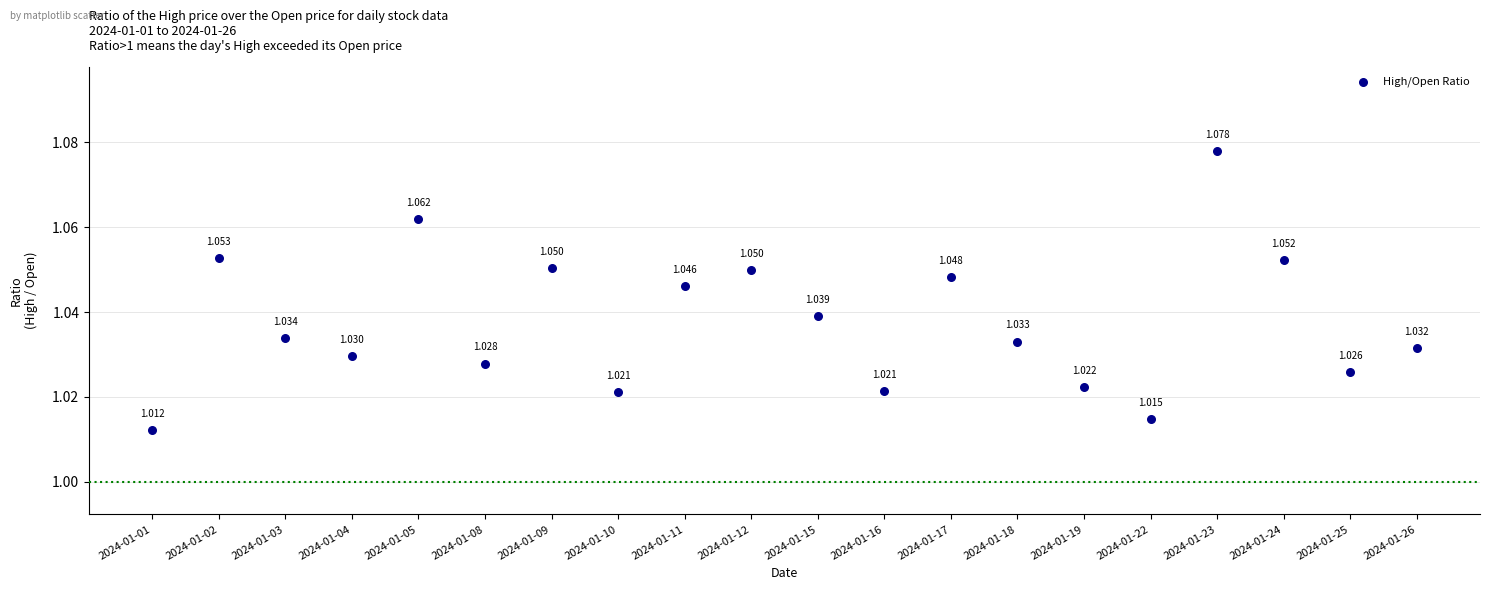

Count the number of points in this scatter plot.

20